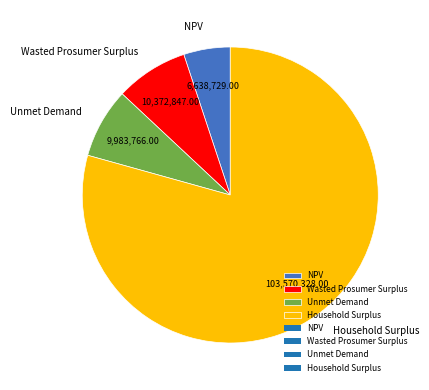

Which has a higher value, Unmet Demand or NPV?

Unmet Demand